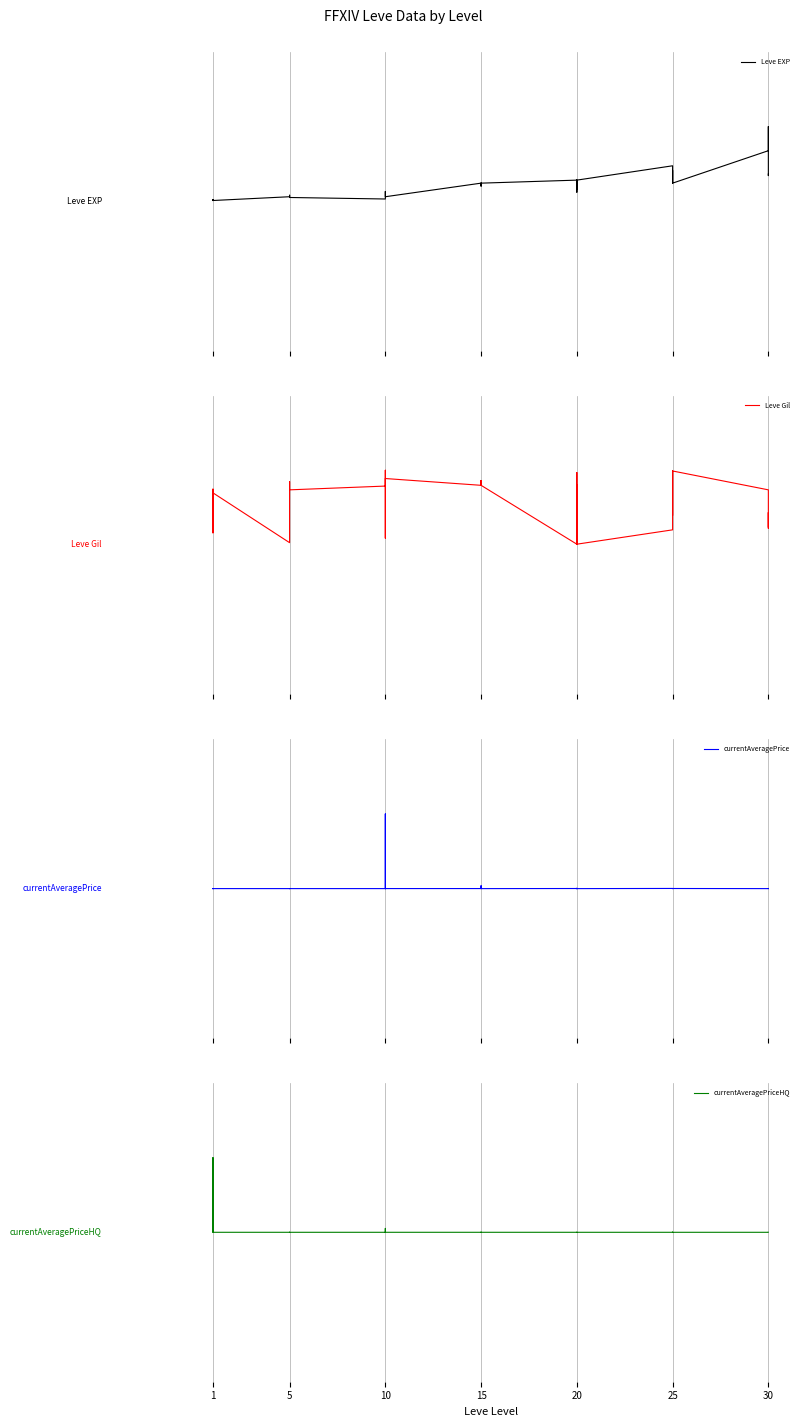

At which label is currentAveragePriceHQ closest to 0?

1